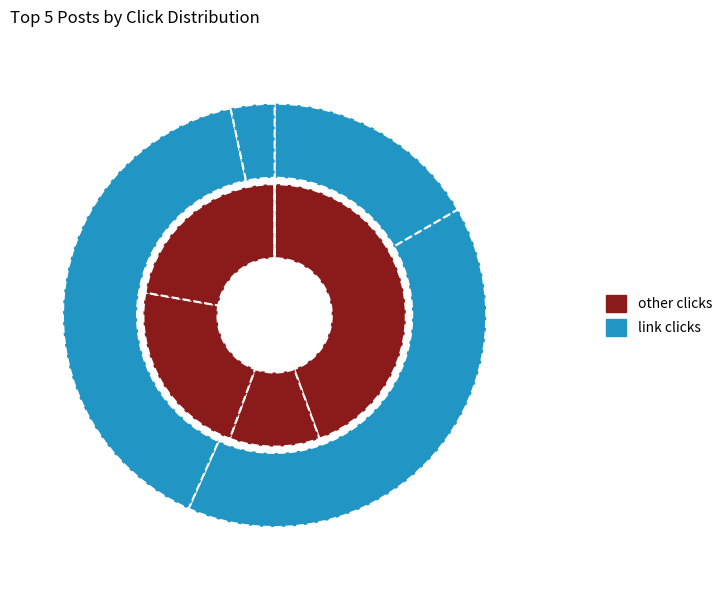

Combined, what portion of the pie is Post 770567613067261 and Post 846856738771681?

55.6%